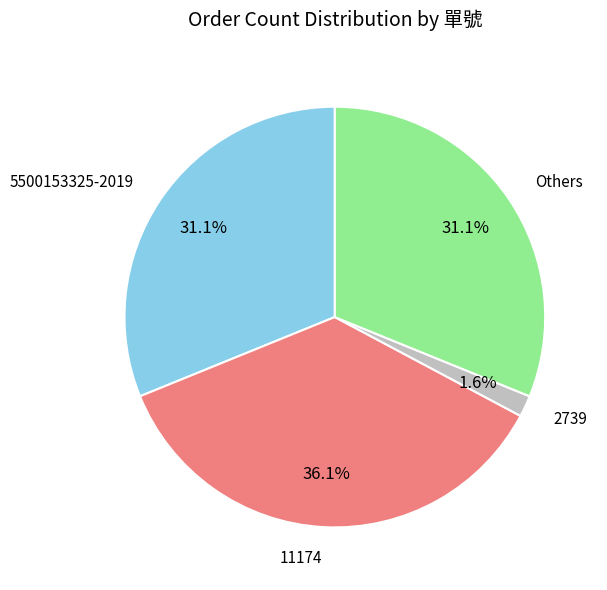

Does any single category account for the majority?

No